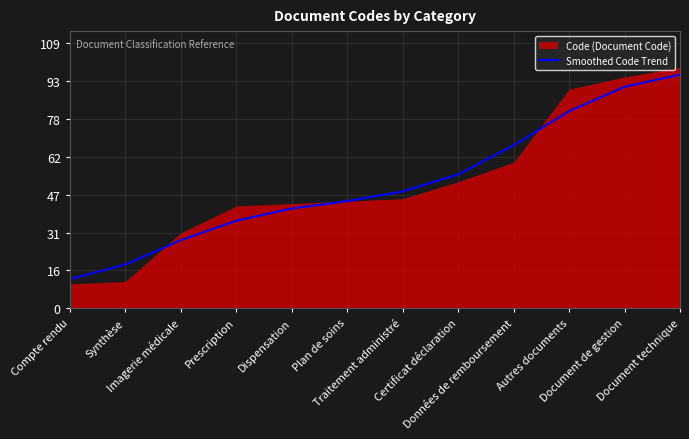

What is the average value?

51